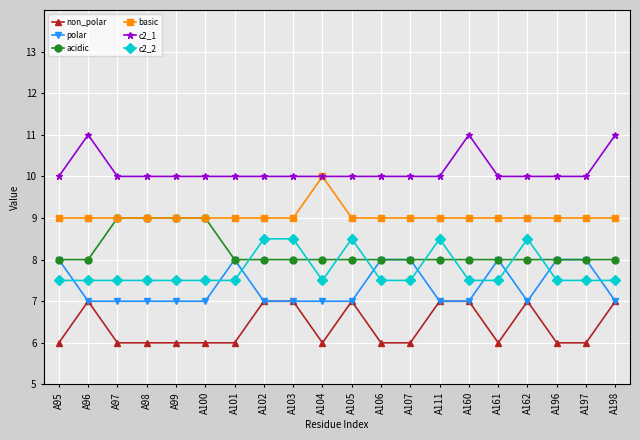

Which series has the largest total across all categories?

c2_1